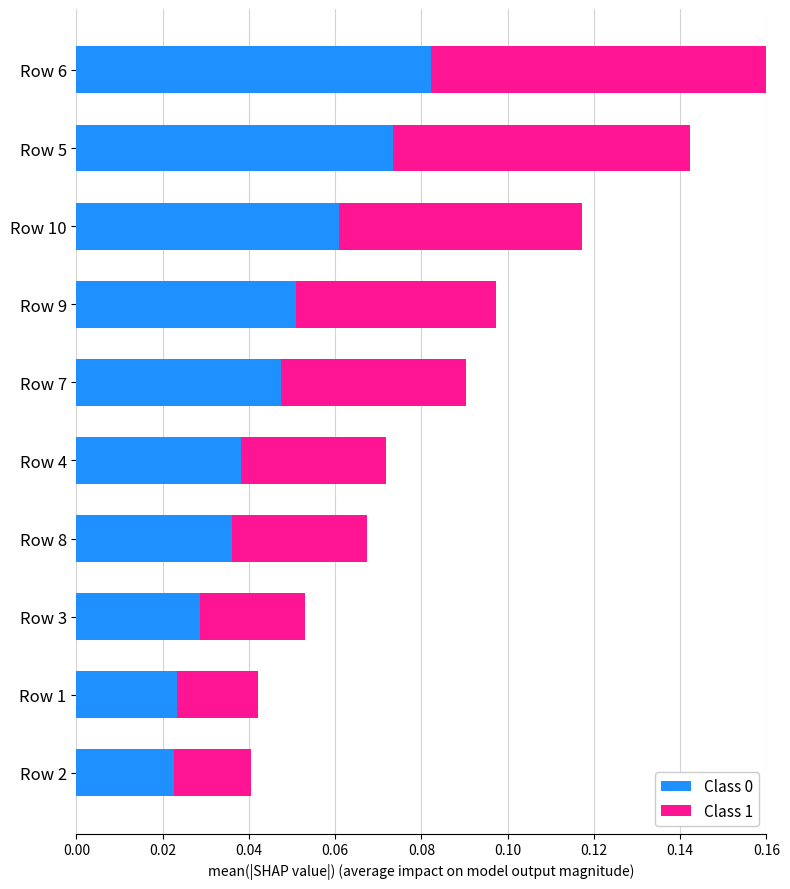

At which category is the sum across all series the highest?

Row 6